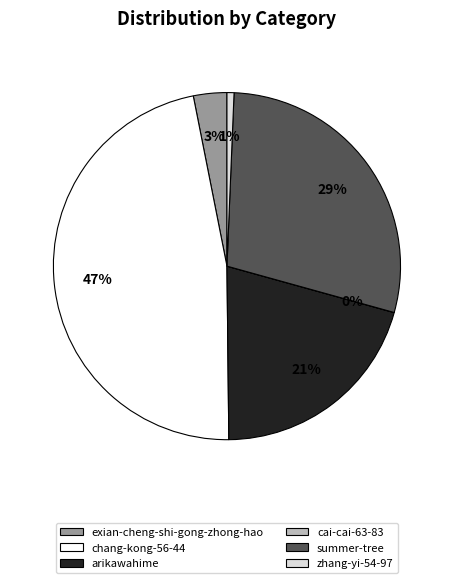

To the nearest percent, what is the combined percentage of zhang-yi-54-97 and chang-kong-56-44?

48%